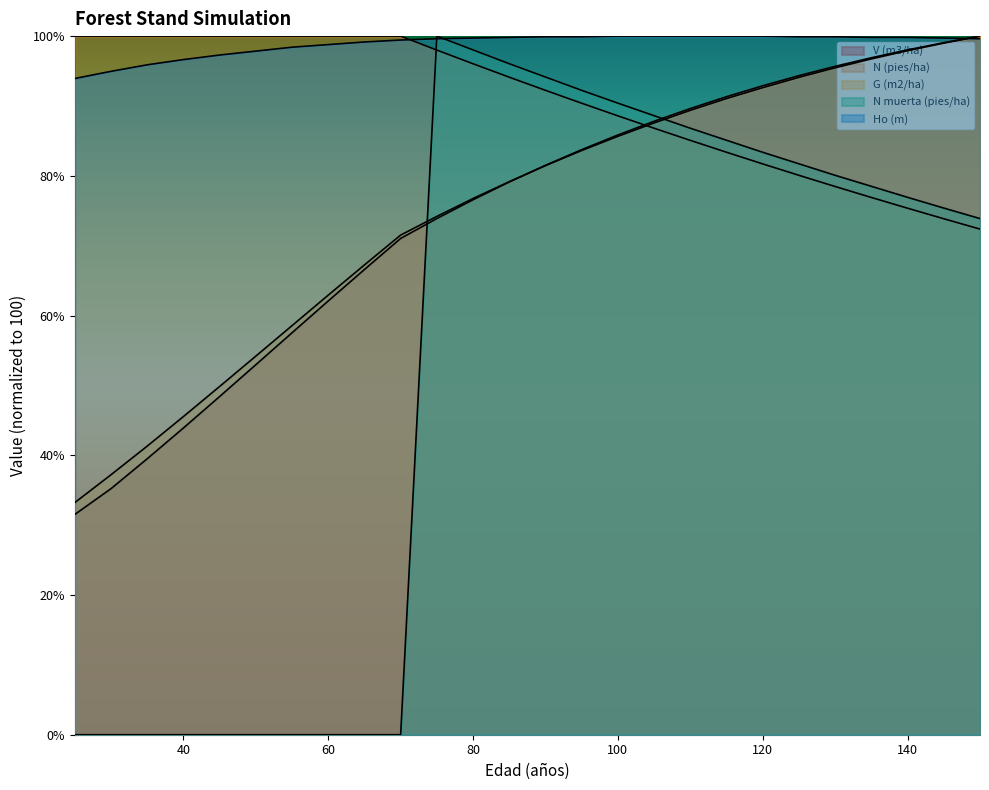

What are all the series names shown in the legend?

V (m3/ha), N (pies/ha), G (m2/ha), N muerta (pies/ha), Ho (m)